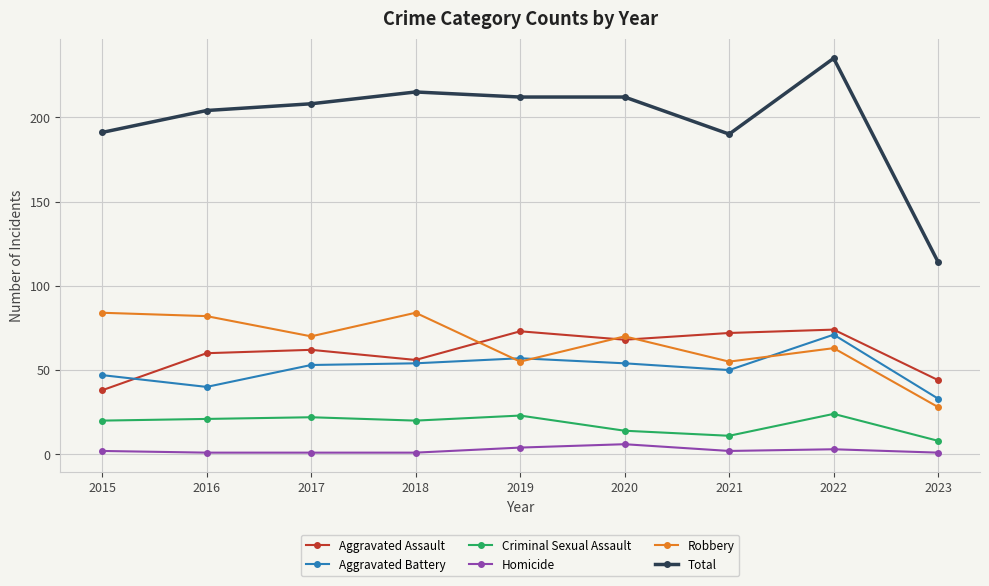

True or false: Total and Robbery intersect in this chart.

False